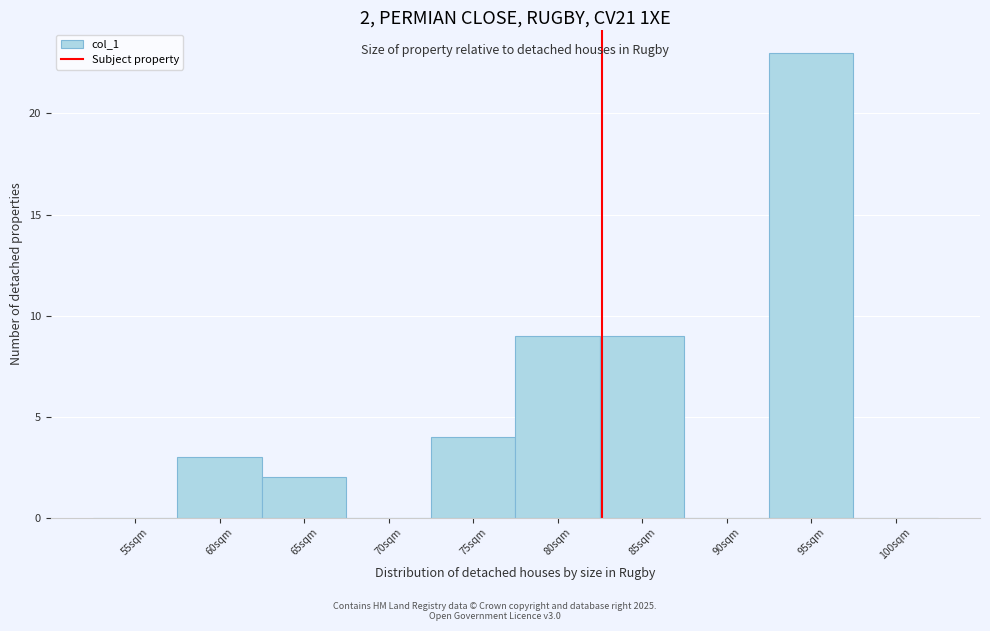

Reading left to right, what are all the values shown in this chart?

55sqm=0	60sqm=3	65sqm=2	70sqm=0	75sqm=4	80sqm=9	85sqm=9	90sqm=0	95sqm=23	100sqm=0